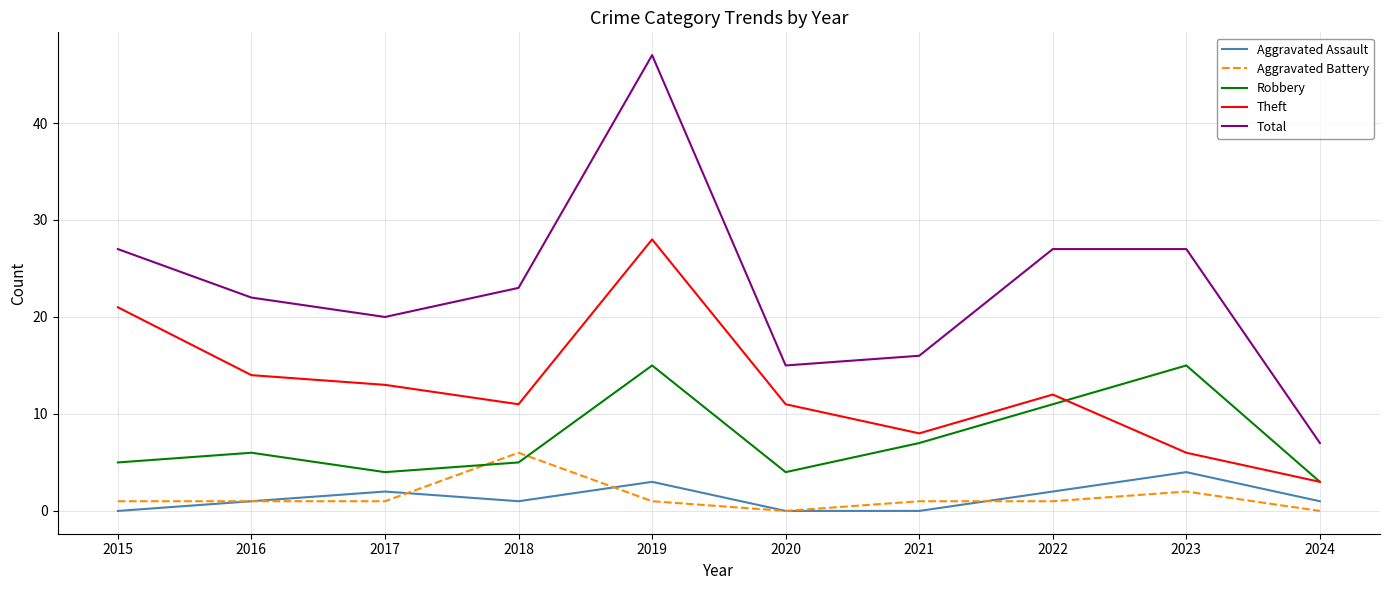

What is the sum of the Robbery values at 2021 and 2020?

11